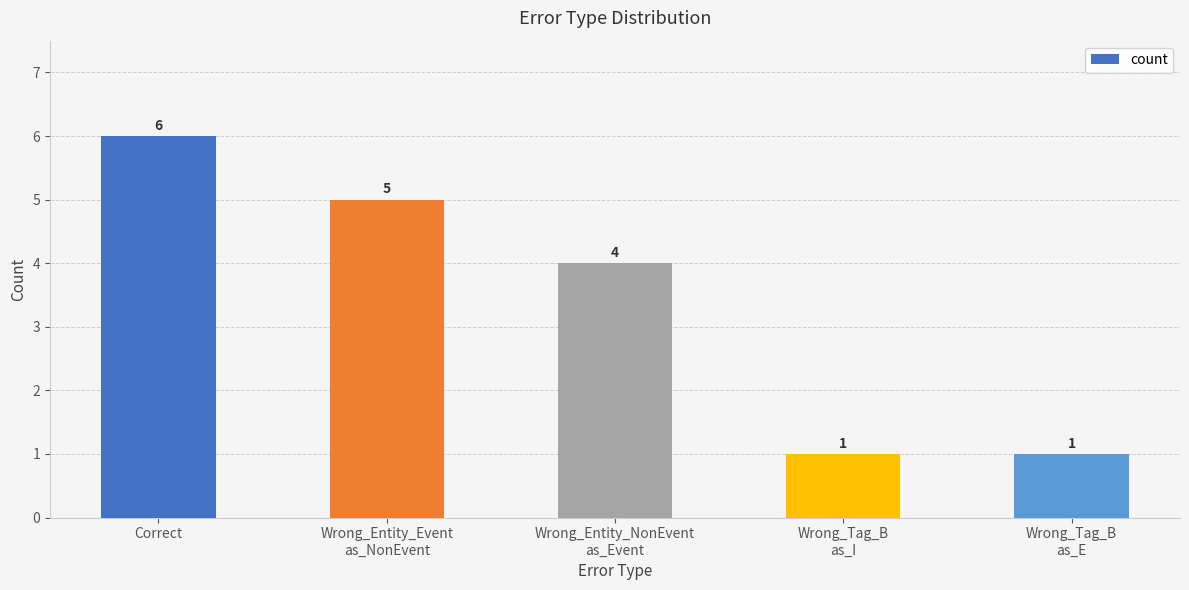

What is the maximum value shown in the chart?

6